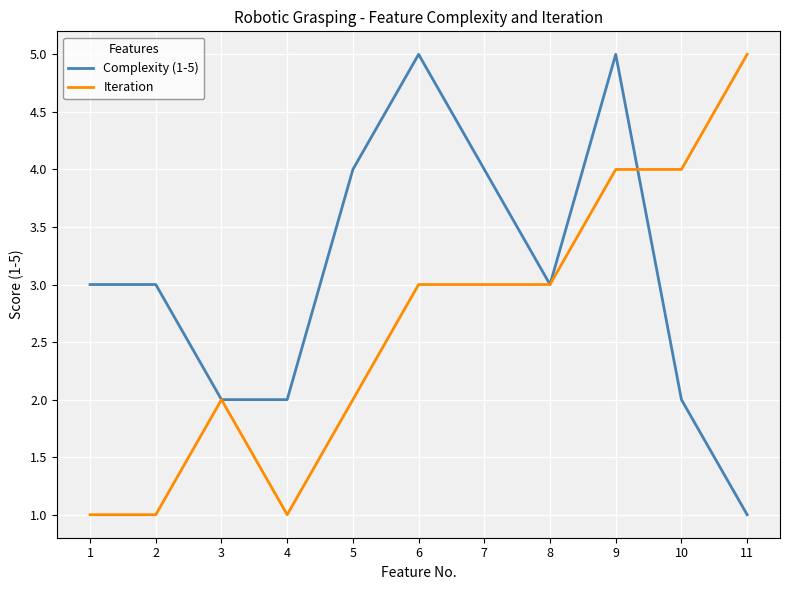

What is the difference between the maximum and minimum values in the Complexity (1-5) series?

4